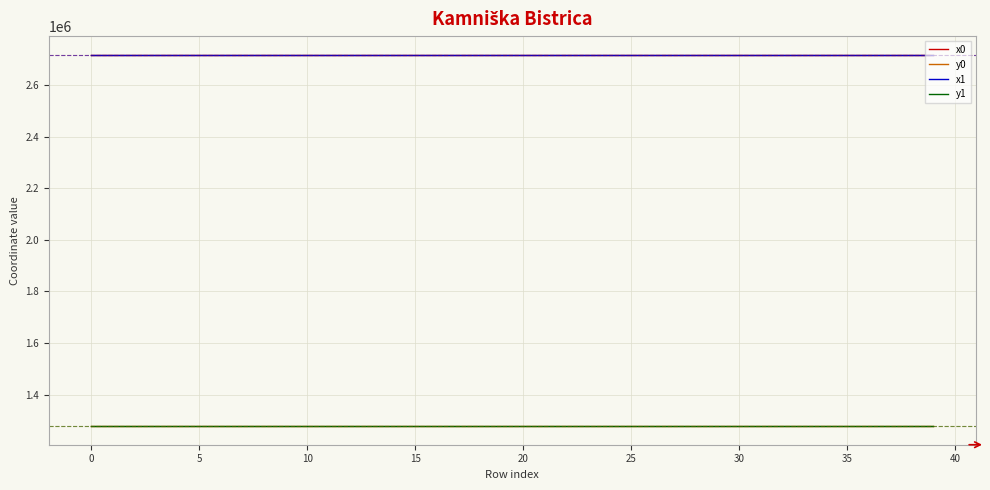

What is the lowest value of the x1 series?

2714813.2